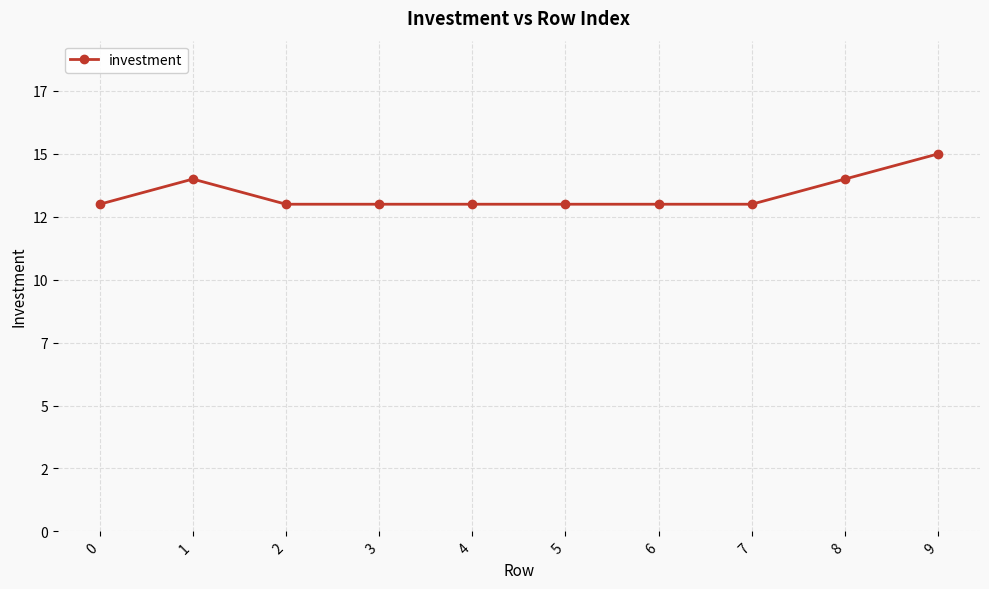

Where is the first local maximum?

1